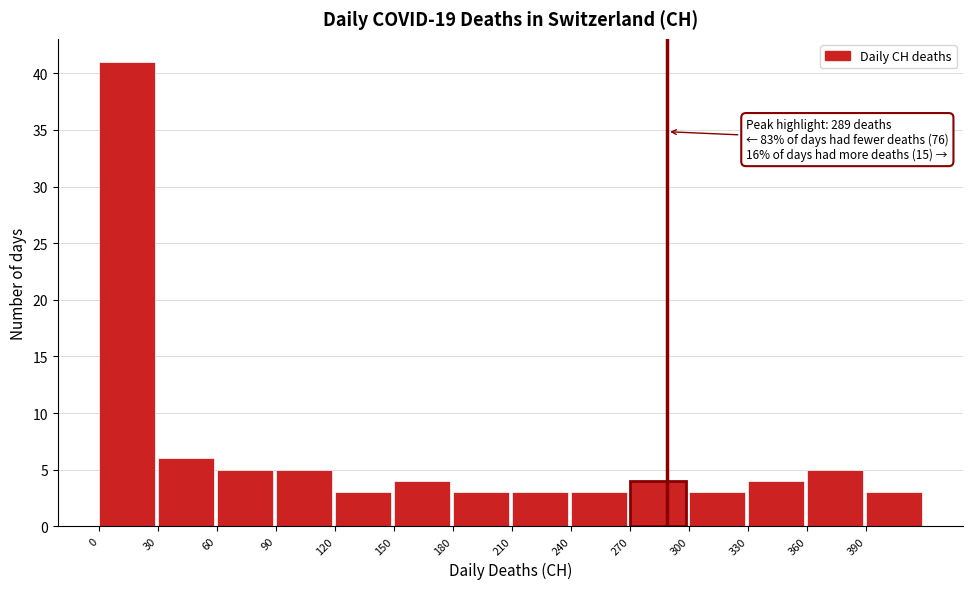

Which range on the x-axis has the tallest bar?

0 to 30